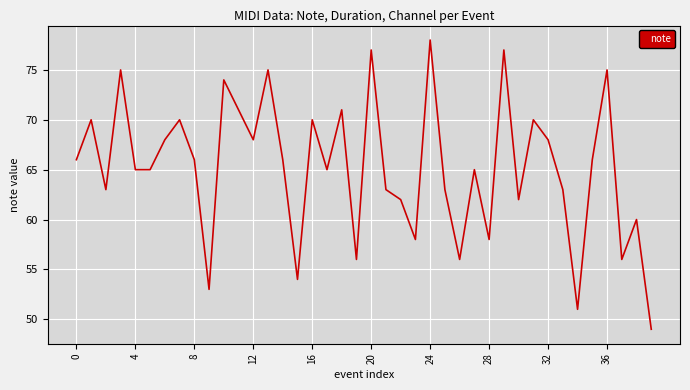

What is the difference between the maximum and minimum values?

29